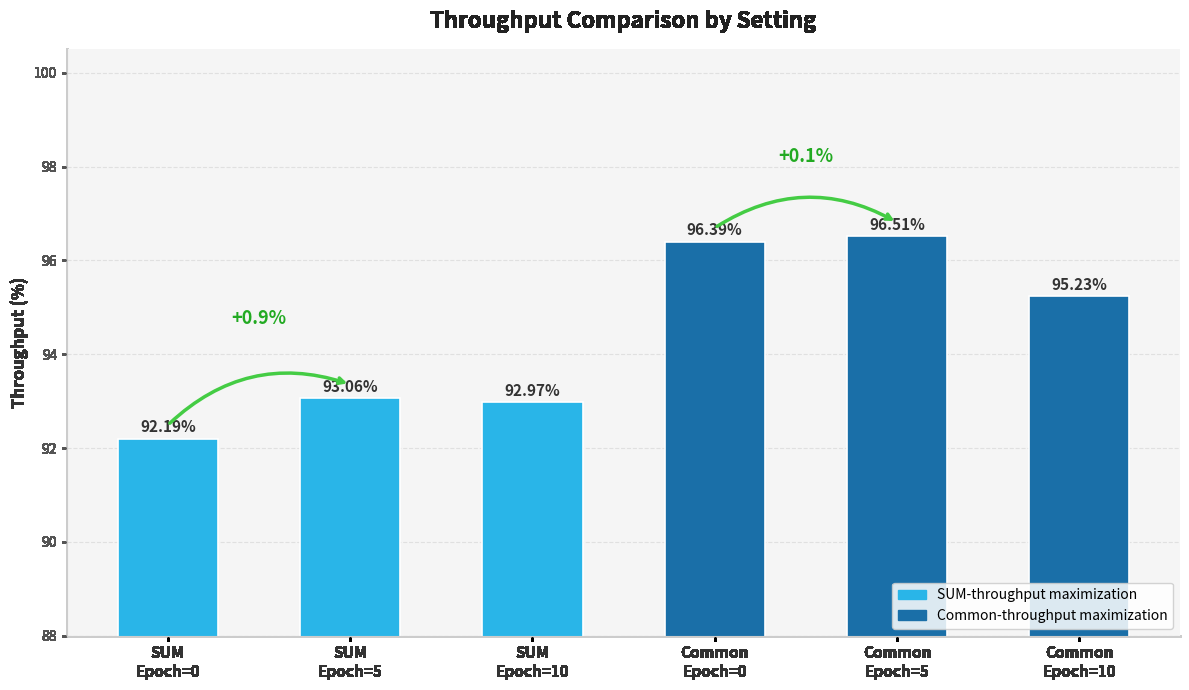

Reading left to right, extract all data points from this chart.

SUM
Epoch=0=92.2	SUM
Epoch=5=93.1	SUM
Epoch=10=93.0	Common
Epoch=0=96.4	Common
Epoch=5=96.5	Common
Epoch=10=95.2